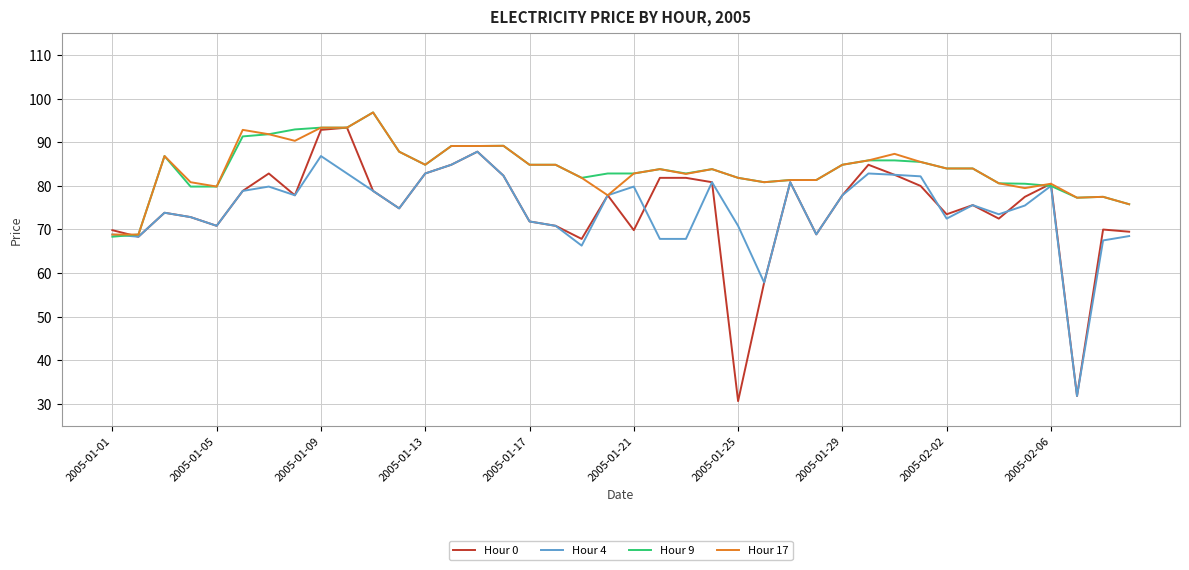

What is the maximum value shown in the chart?

96.8